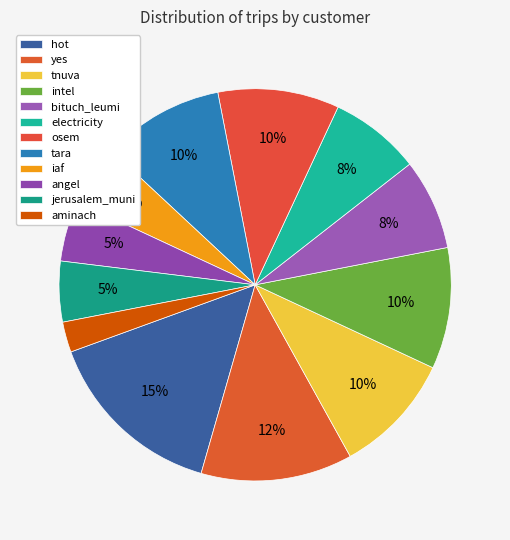

Is there any slice that represents more than half of the pie?

No